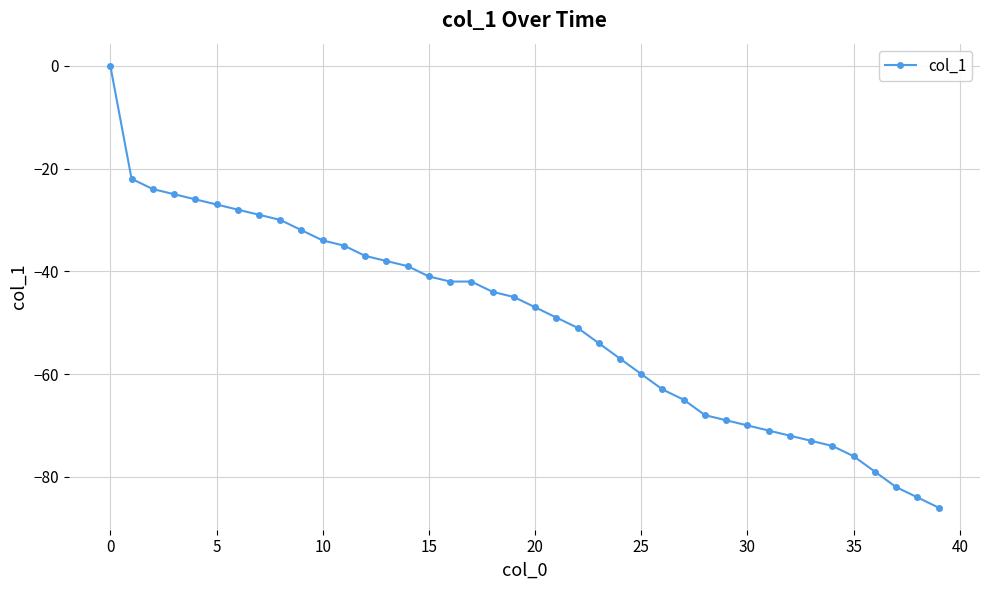

What is the smallest value displayed?

-86